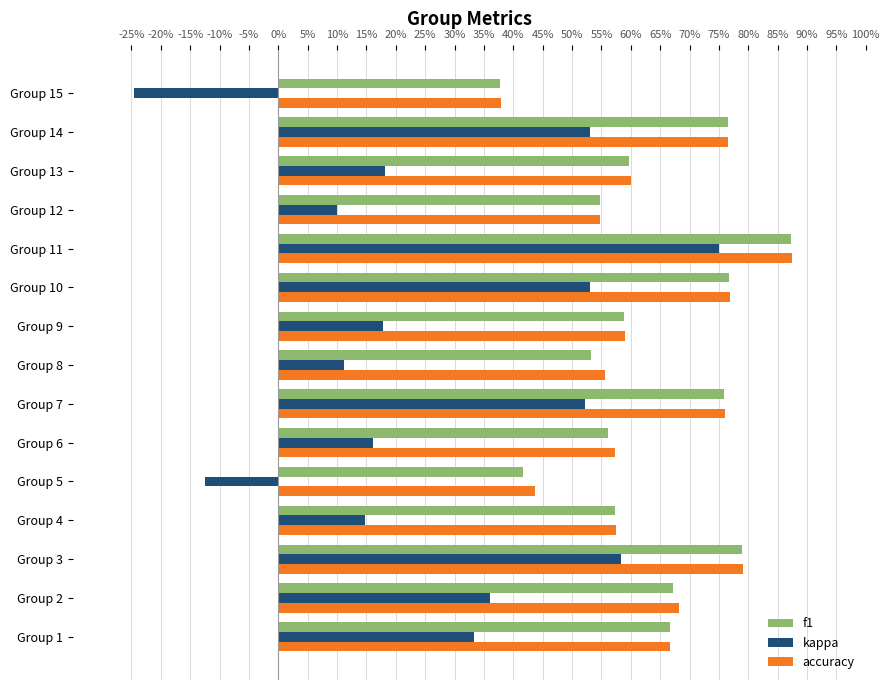

Reading left to right, list all the values displayed in this chart.

f1: 0.7	0.7	0.8	0.6	0.4	0.6	0.8	0.5	0.6	0.8	0.9	0.5	0.6	0.8	0.4
kappa: 0.3	0.4	0.6	0.1	-0.1	0.2	0.5	0.1	0.2	0.5	0.8	0.1	0.2	0.5	-0.2
accuracy: 0.7	0.7	0.8	0.6	0.4	0.6	0.8	0.6	0.6	0.8	0.9	0.5	0.6	0.8	0.4